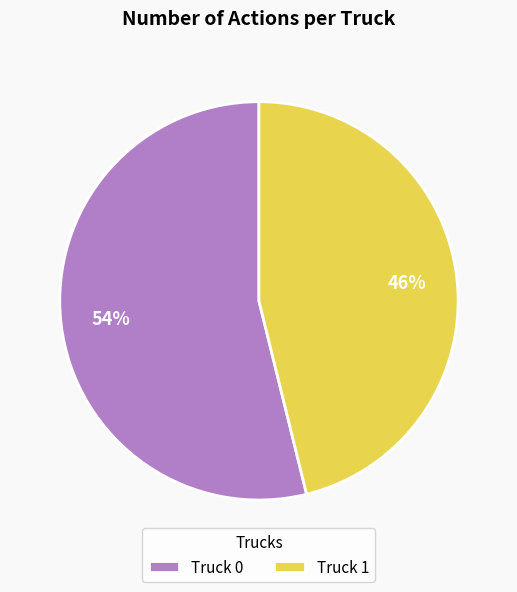

To the nearest percent, what is the combined percentage of Truck 0 and Truck 1?

100%